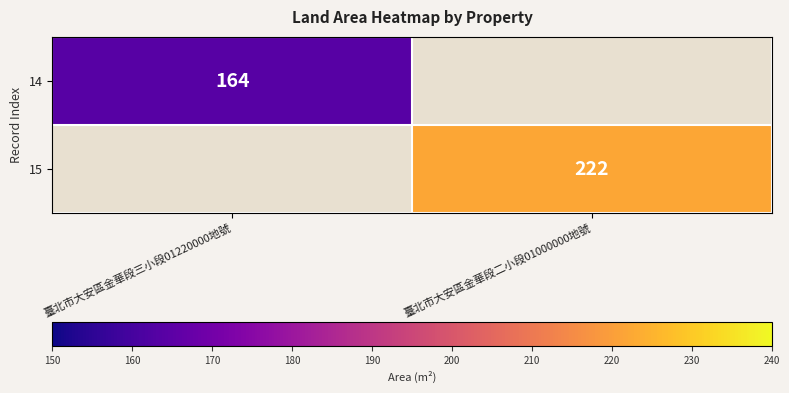

The 15 series shows 222 at 臺北市大安區金華段二小段01000000地號. True or false?

True